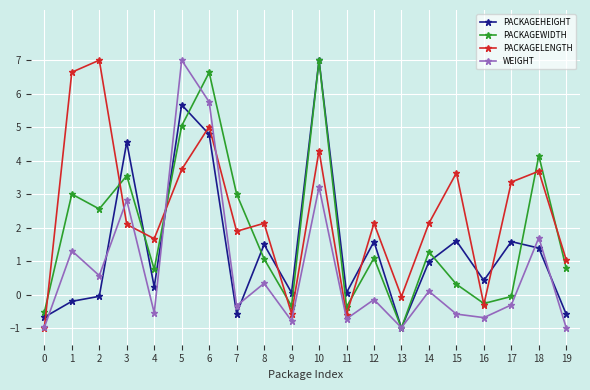

In PACKAGEHEIGHT, how many points are higher than both neighbors (excluding endpoints)?

7